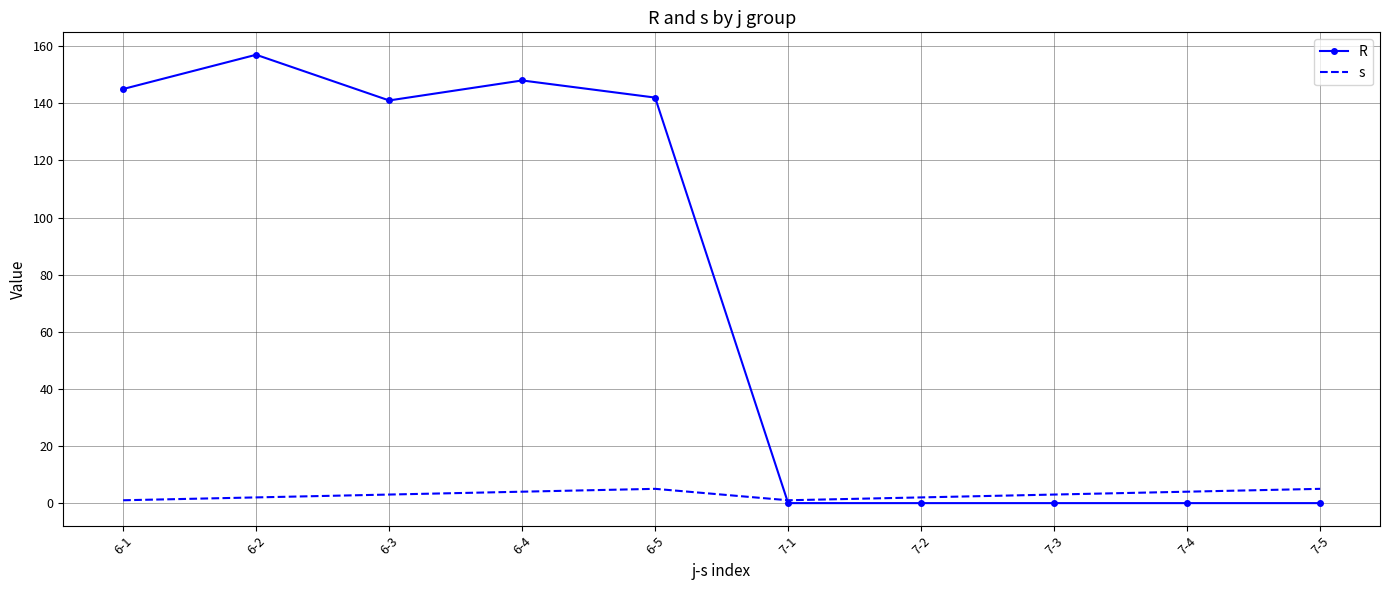

Reading right to left, transcribe all the data shown in this chart.

R: 0	0	0	0	0	142	148	141	157	145
s: 5	4	3	2	1	5	4	3	2	1